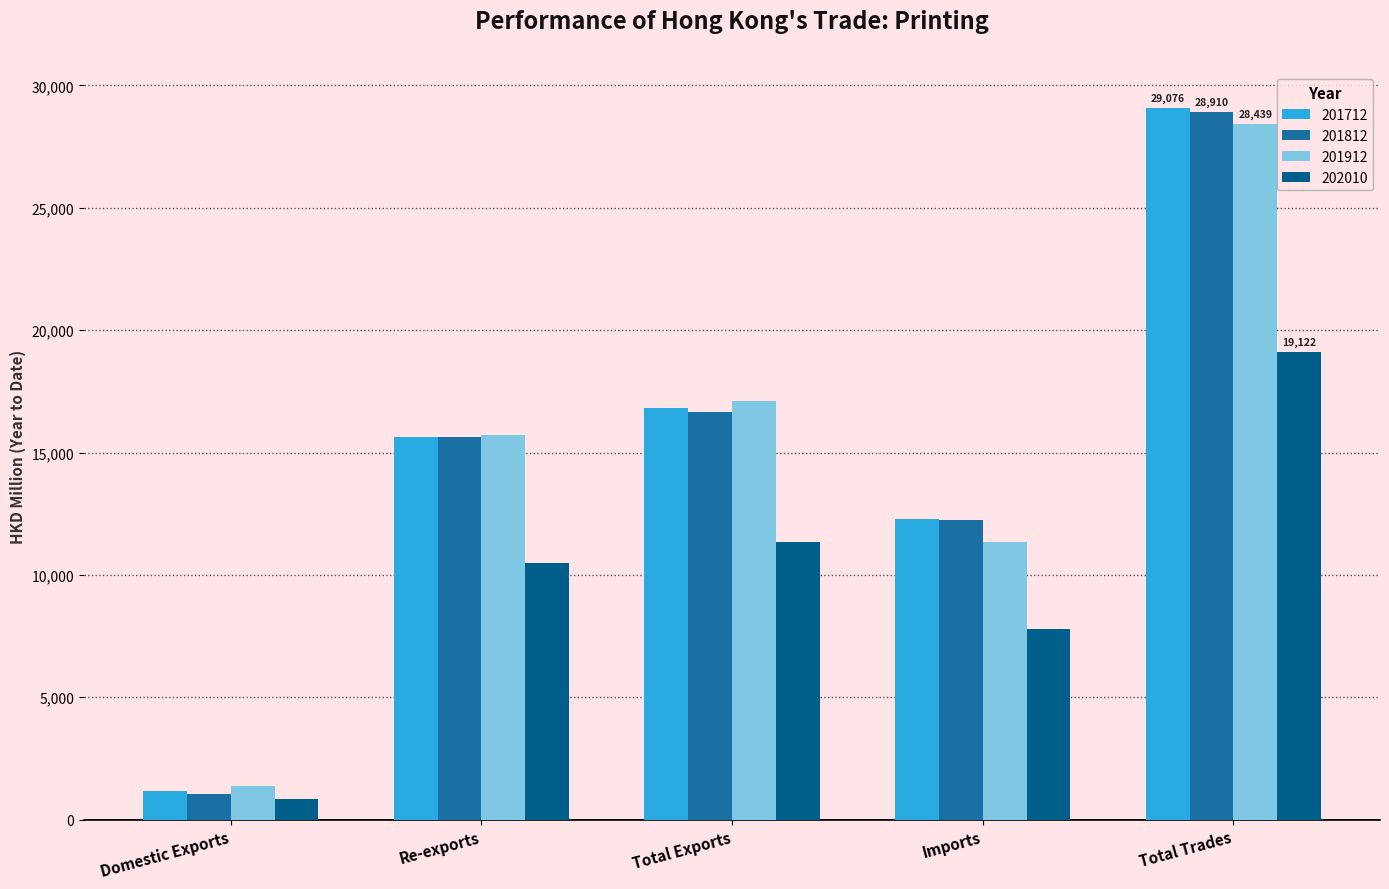

How many groups of bars are there?

5